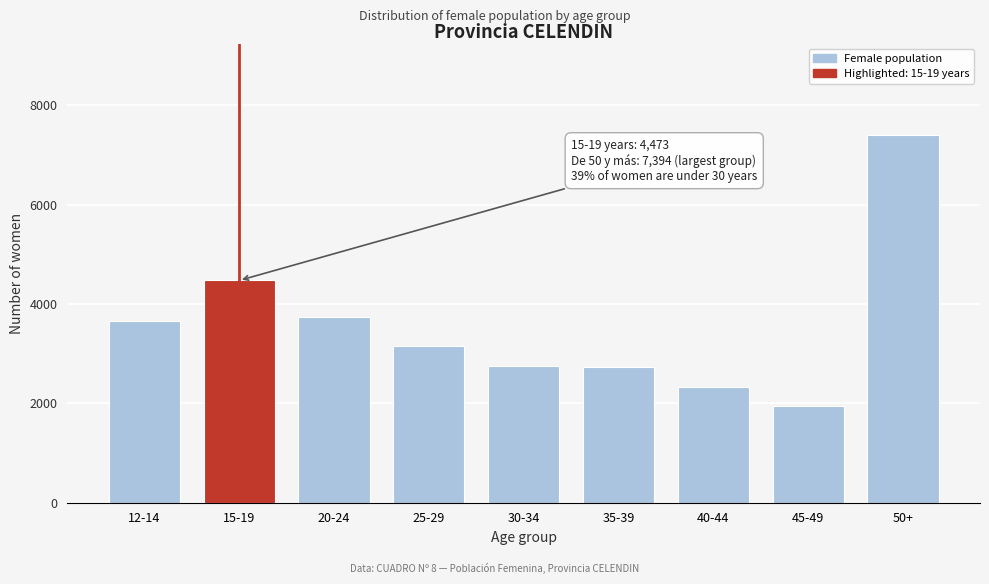

What is the ratio of the value at 45-49 to the value at 40-44?

0.8